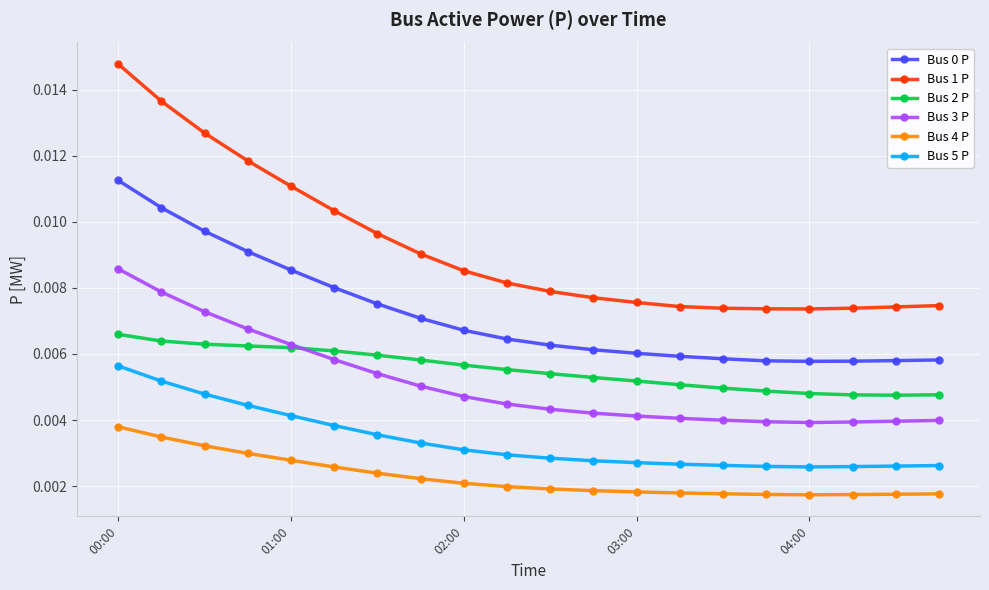

Which series has the widest spread of values?

Bus 1 P